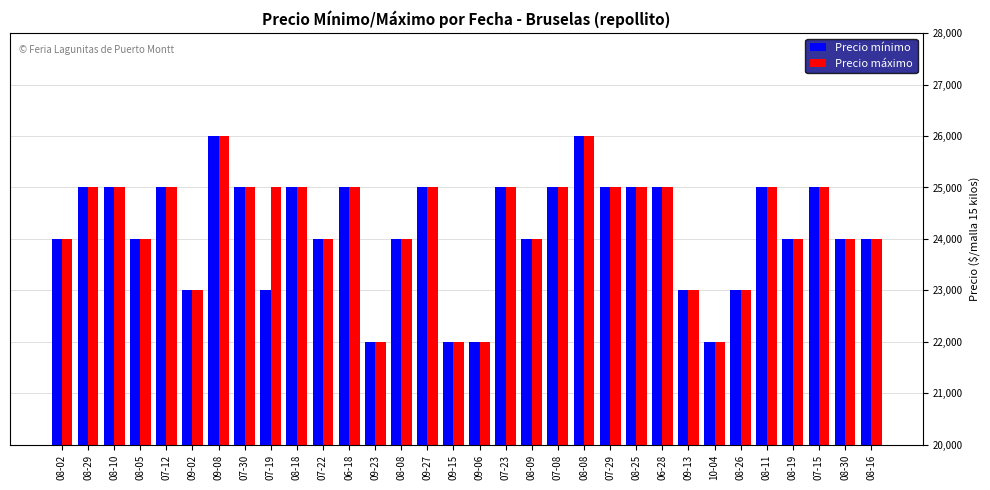

What are all the series names shown in the legend?

Precio mínimo, Precio máximo